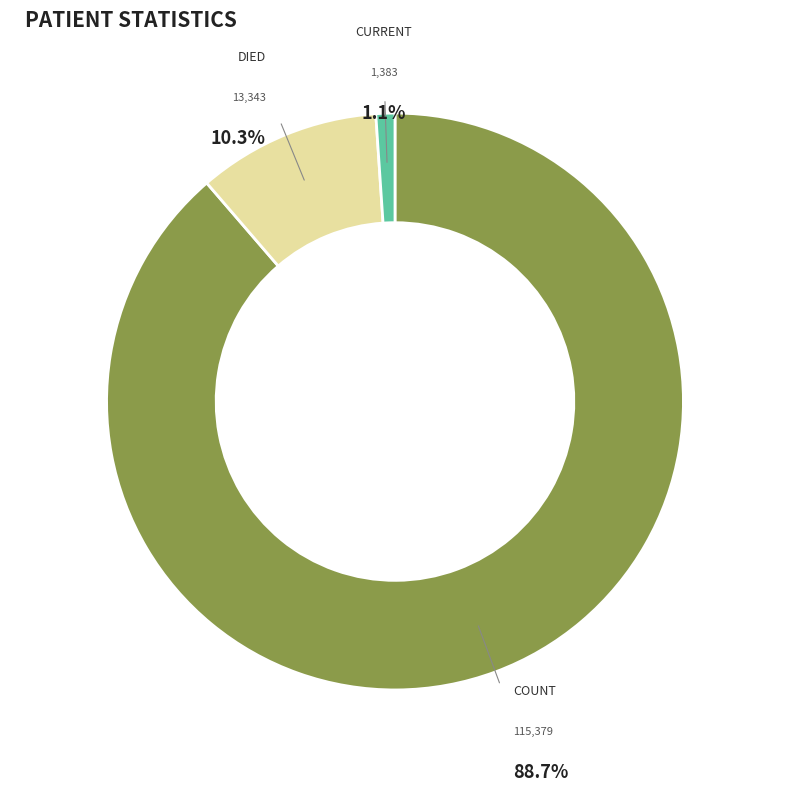

How many slices are in this pie chart?

3